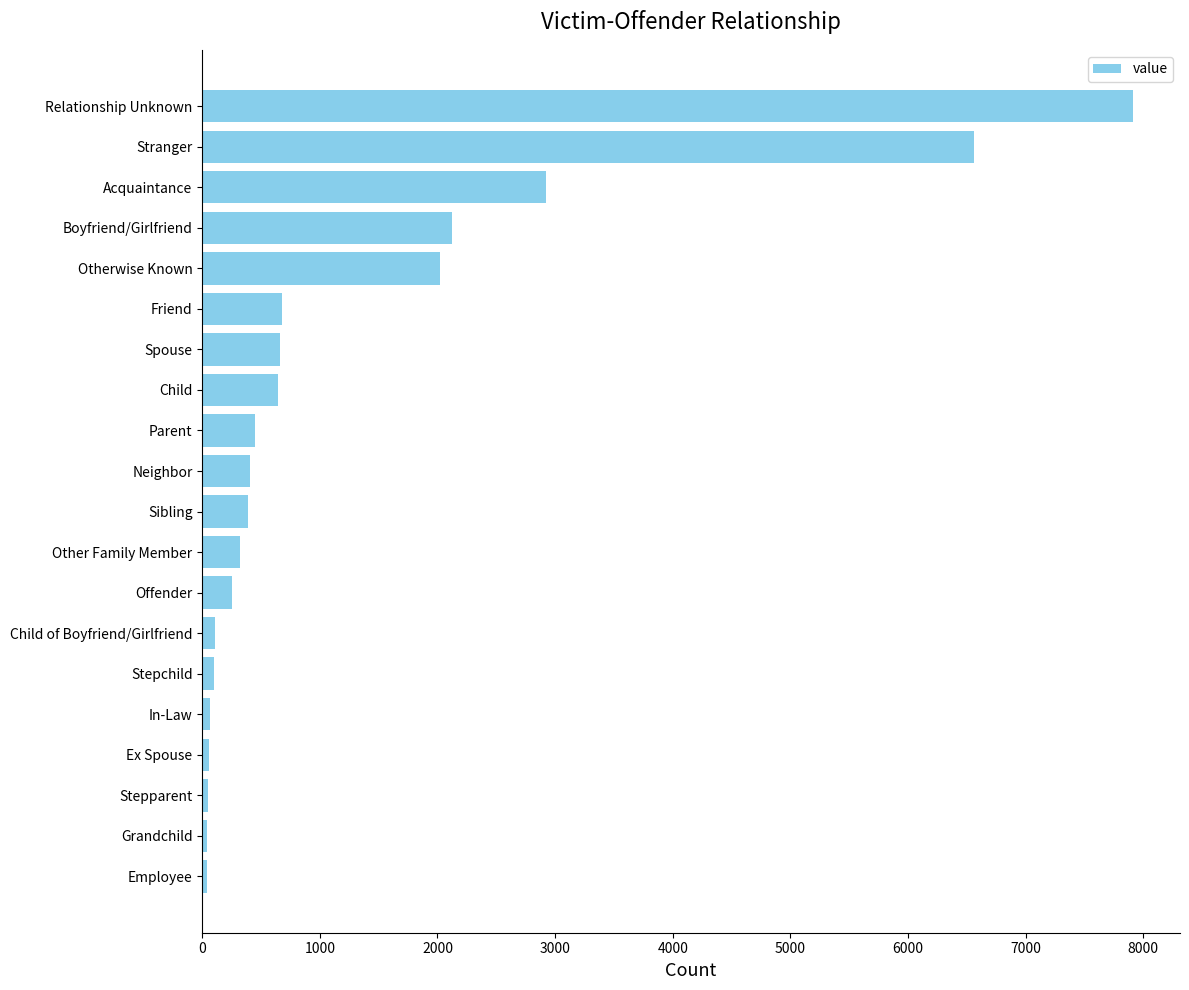

What is the change in value from Other Family Member to Child?

+327